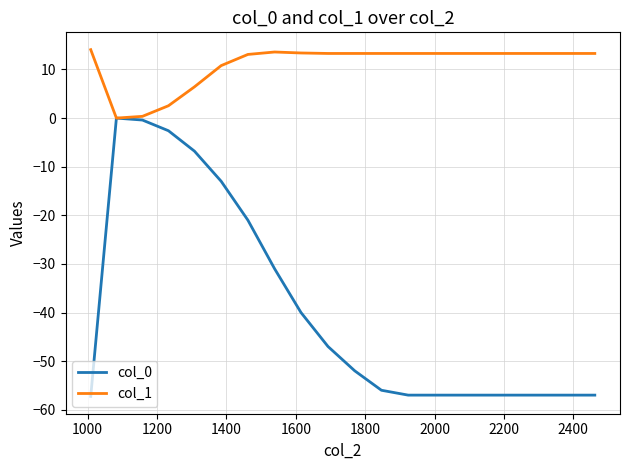

What is the minimum value shown in the chart?

-57.3